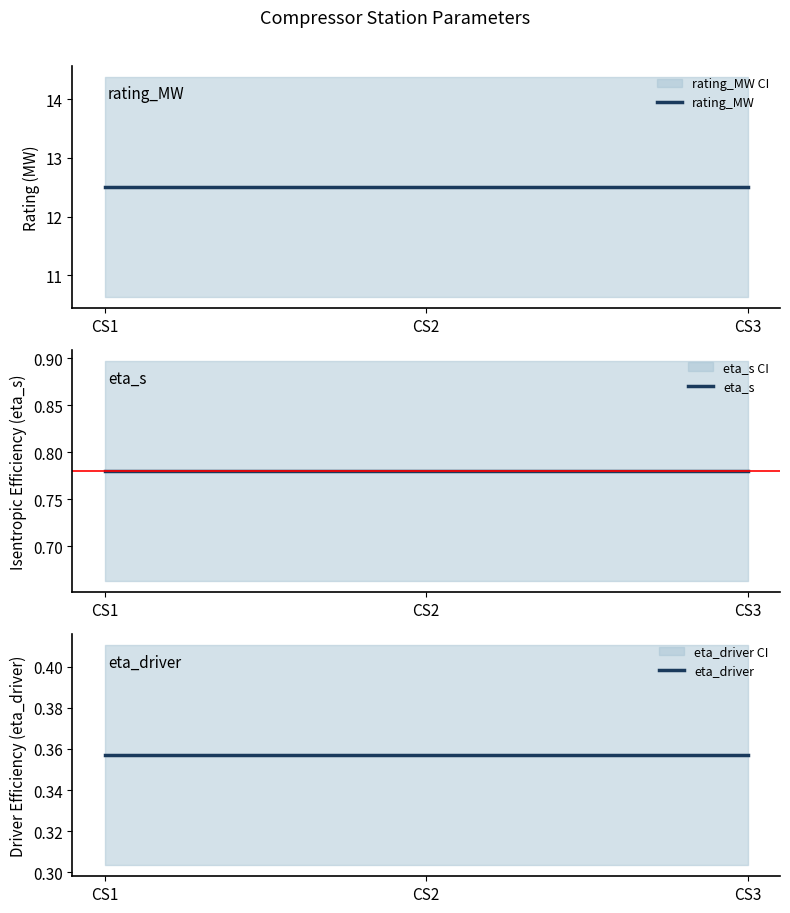

At which label does rating_MW reach its minimum?

CS1